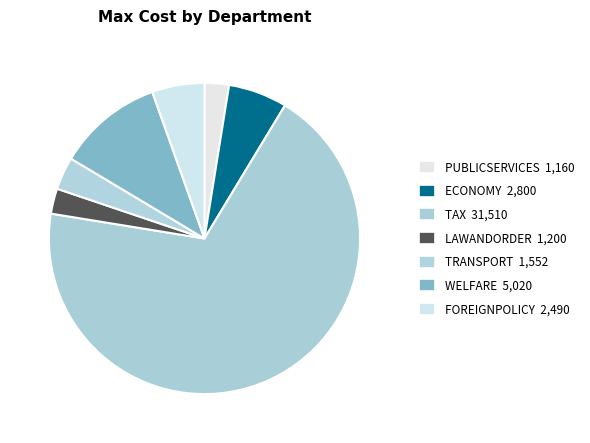

Does any single category account for the majority?

Yes